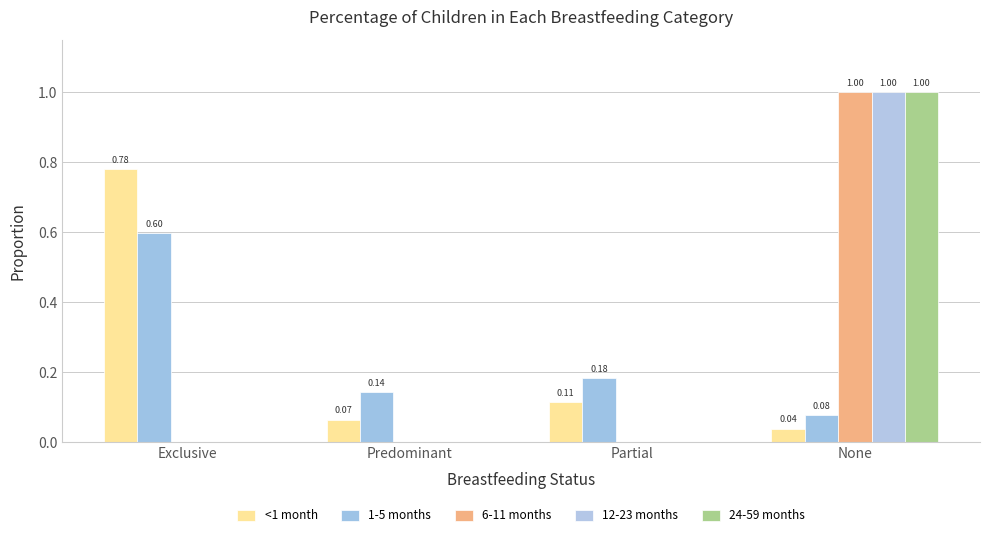

What is the sum of all 24-59 months values?

1.0